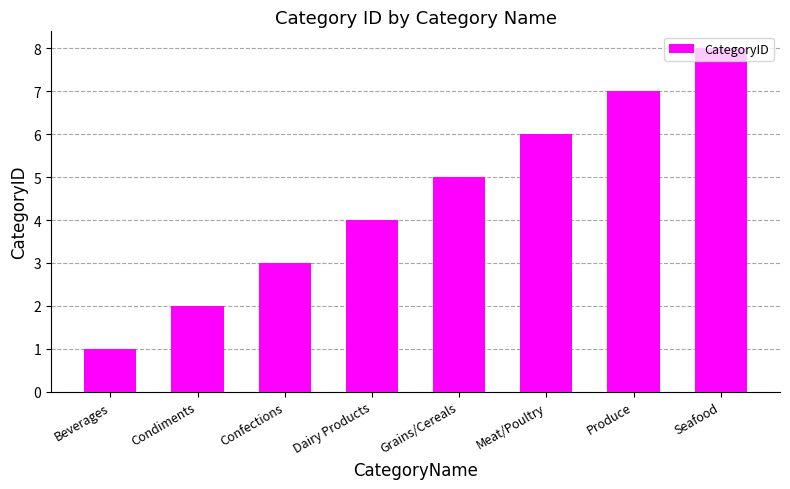

Count the values in the range 3 to 7.

5